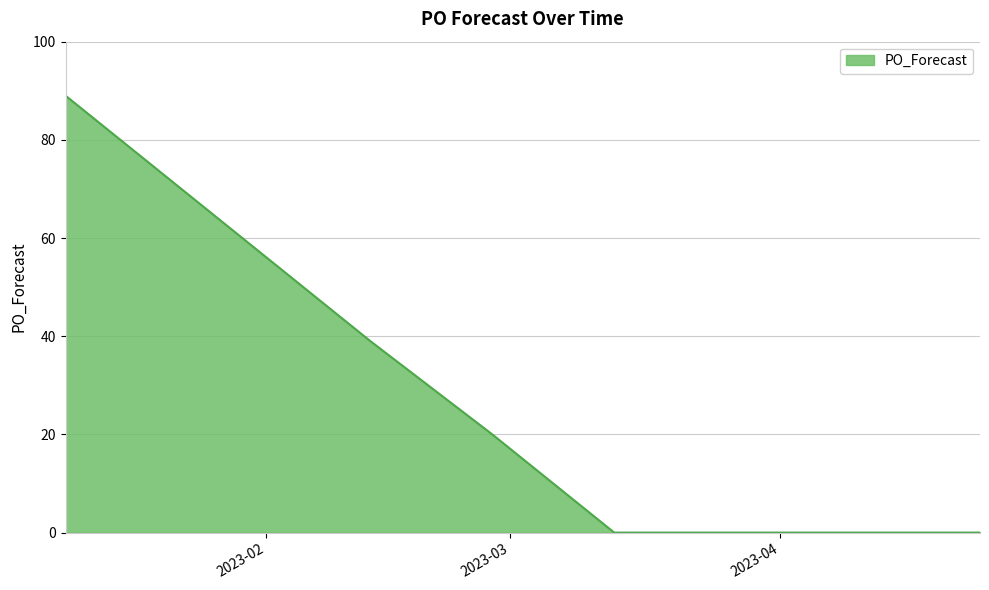

What is the greatest value displayed?

89